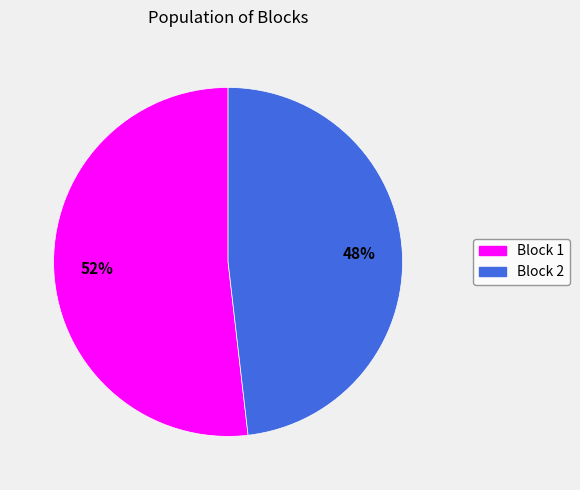

To the nearest percent, what is the difference between the largest and smallest slice percentages?

4%